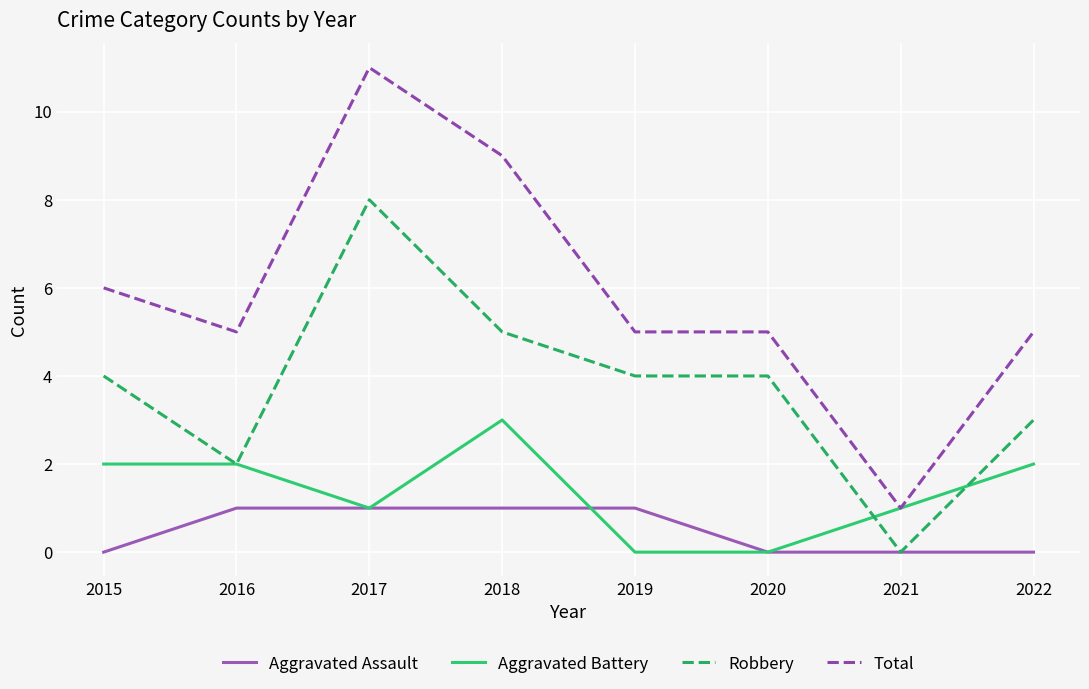

True or false: Total and Aggravated Assault cross at least once.

False